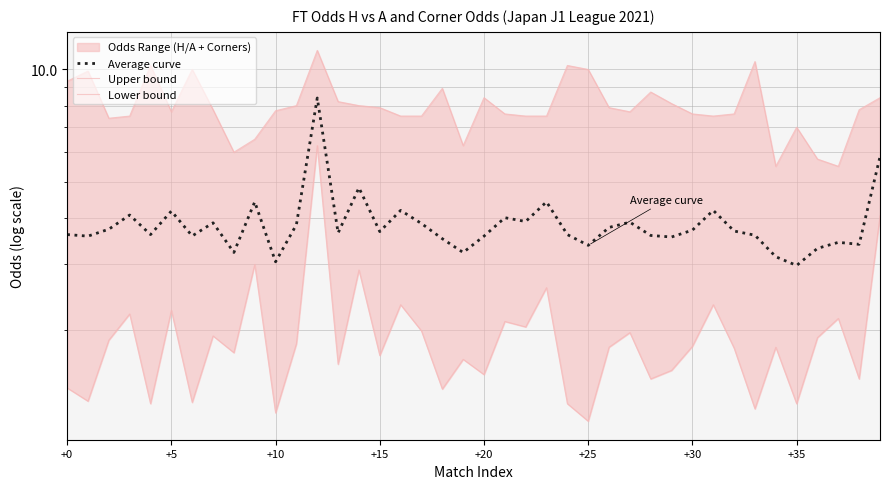

What is the lowest value of the Lower bound series?

1.1